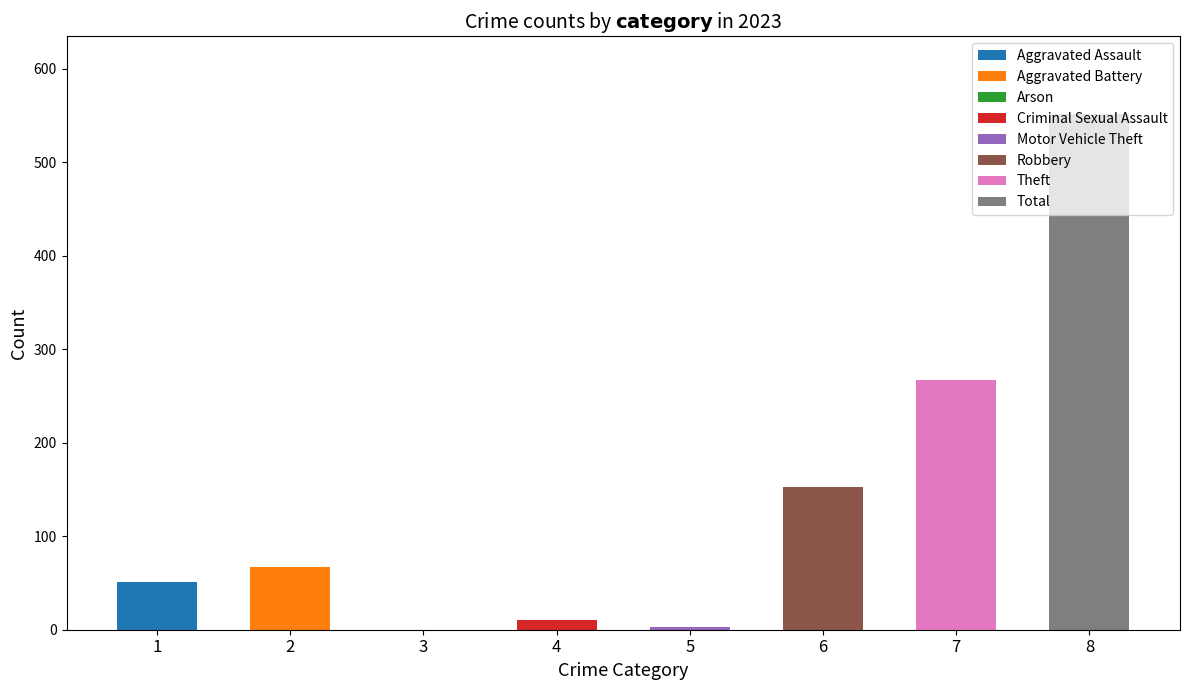

What is the difference between the second highest and minimum values?

267